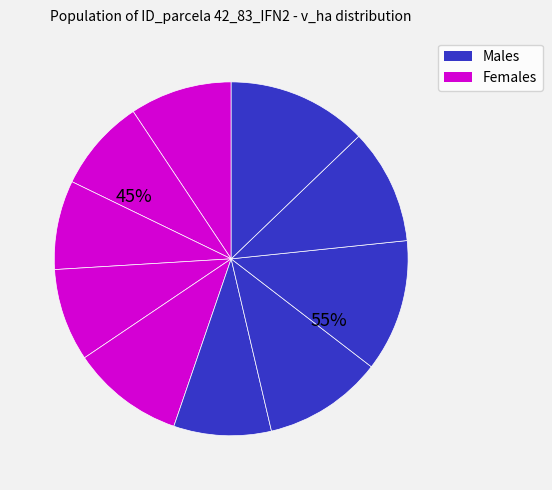

How many segments does this pie chart have?

10